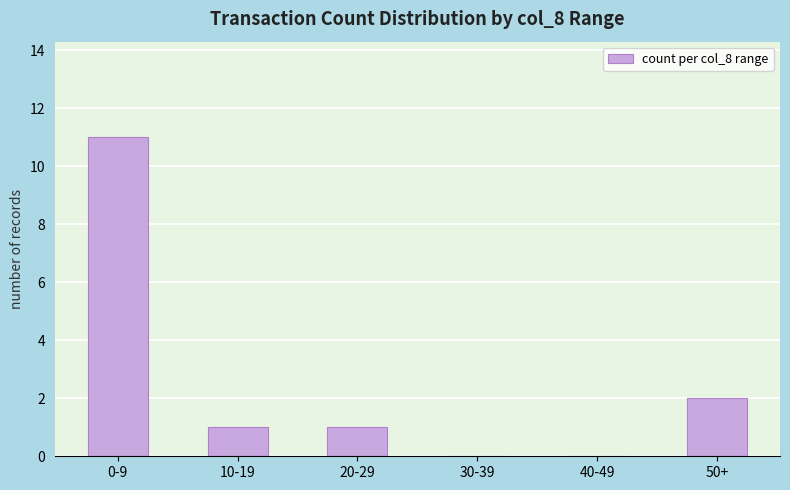

What is the greatest value displayed?

11